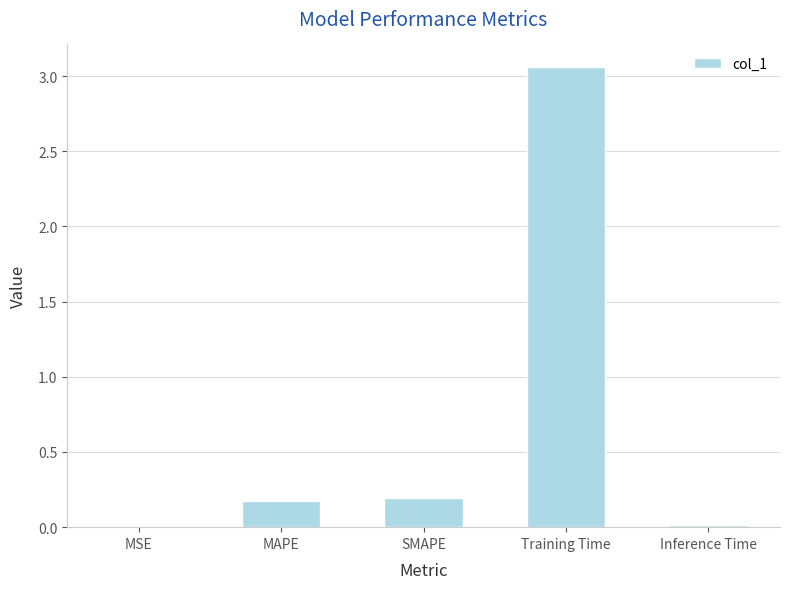

What is the sum of all values?

3.4